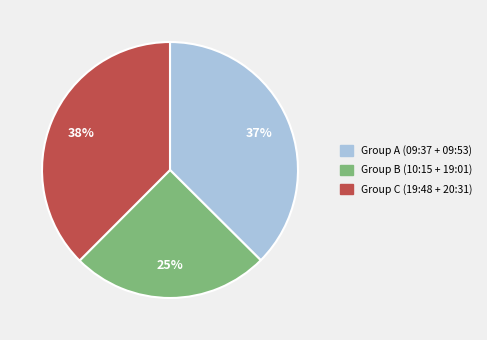

Is there any slice that represents more than half of the pie?

No